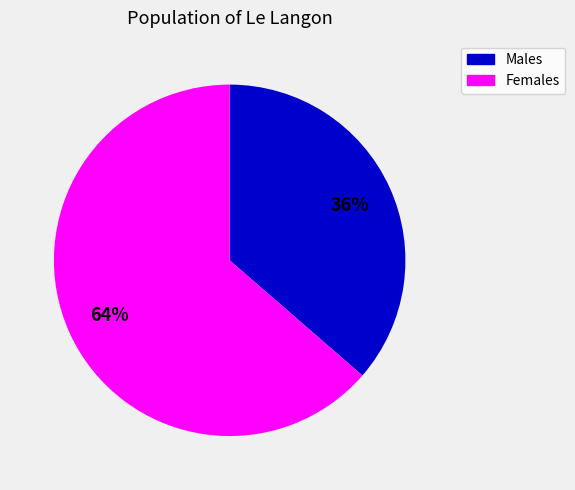

Is the sum of Females and Males greater than half?

Yes